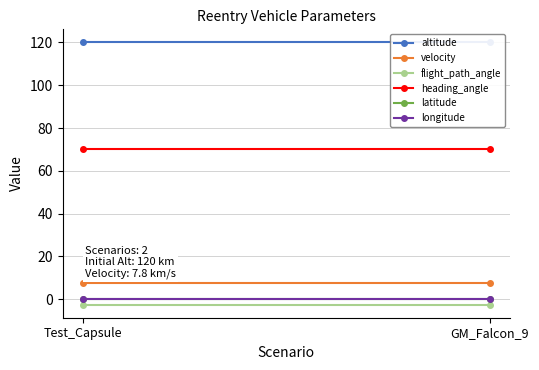

What are all the series names shown in the legend?

altitude, velocity, flight_path_angle, heading_angle, latitude, longitude